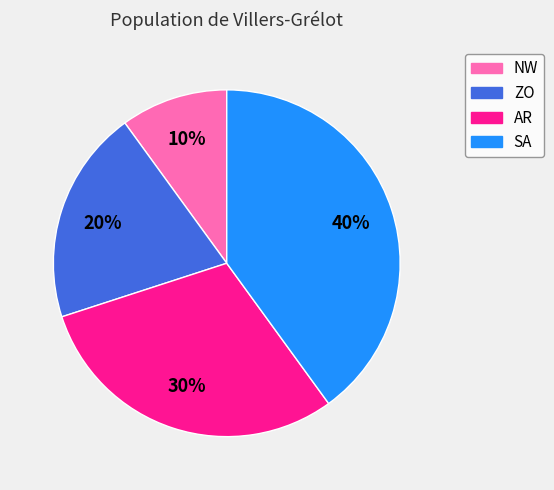

To the nearest percent, what is the difference between the largest and smallest slice percentages?

30%